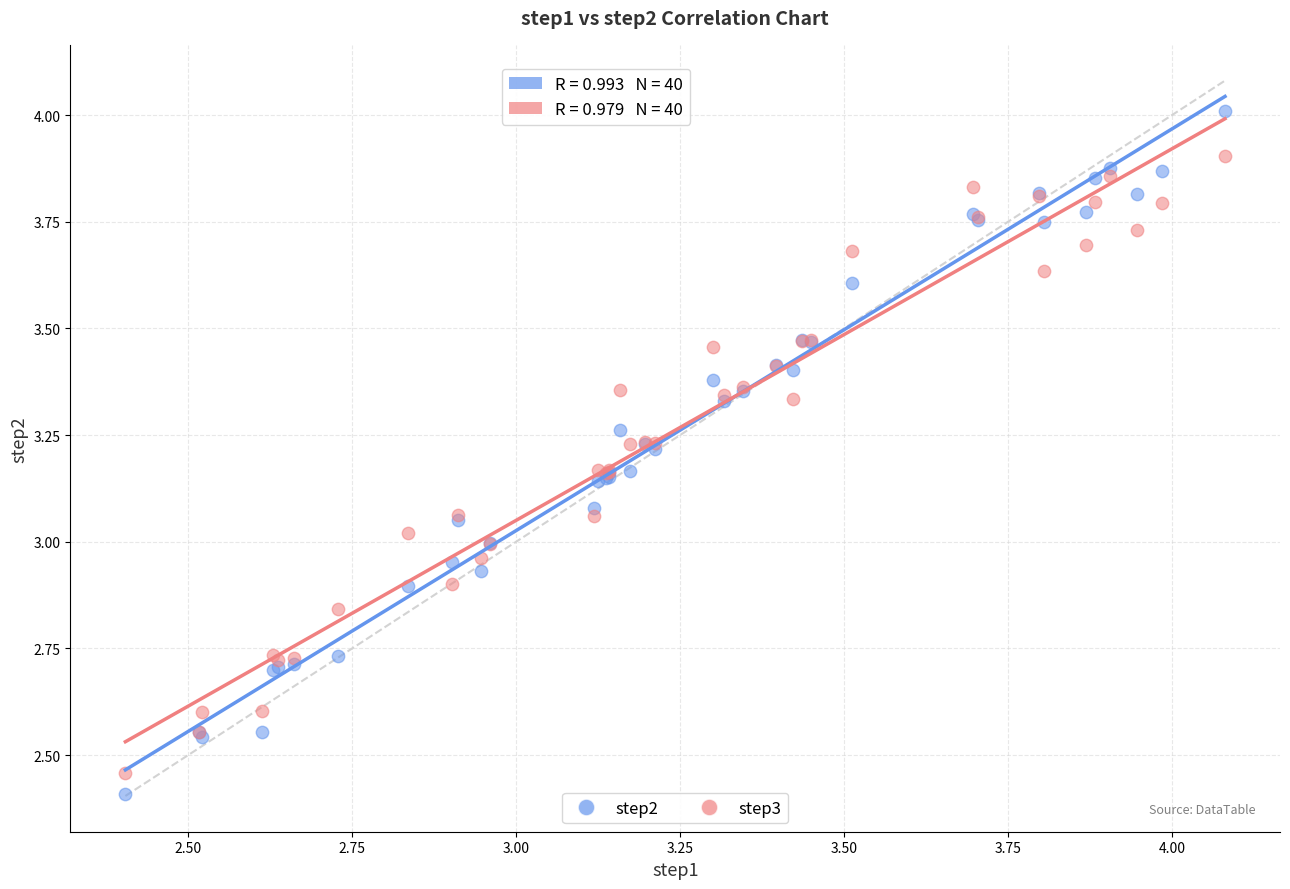

Which series has the largest Y range (max minus min)?

step2